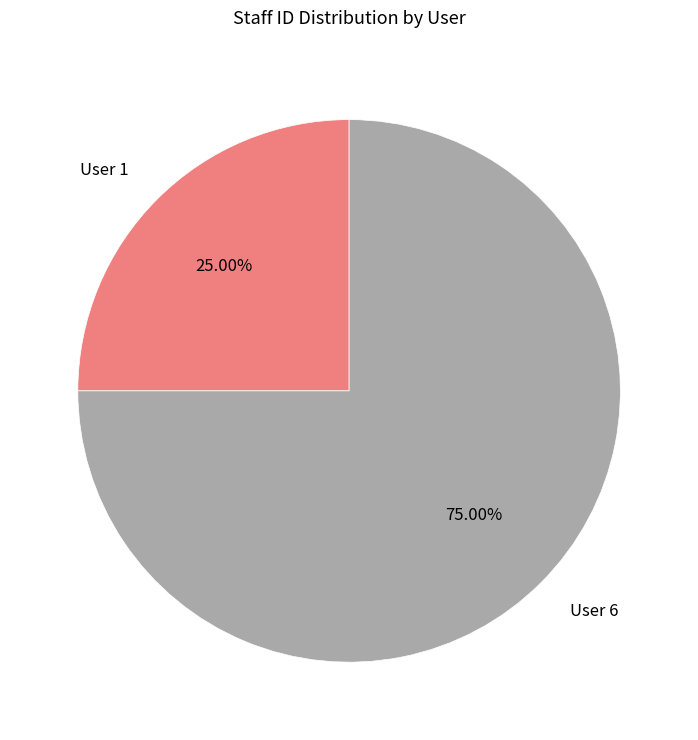

Is User 1 the majority of the pie?

No